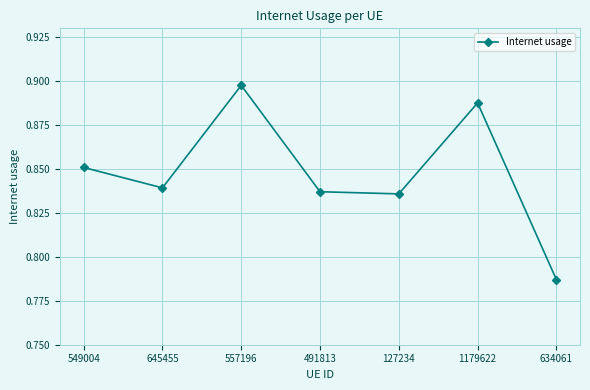

True or false: the data shows 0.5 at 557196.

False